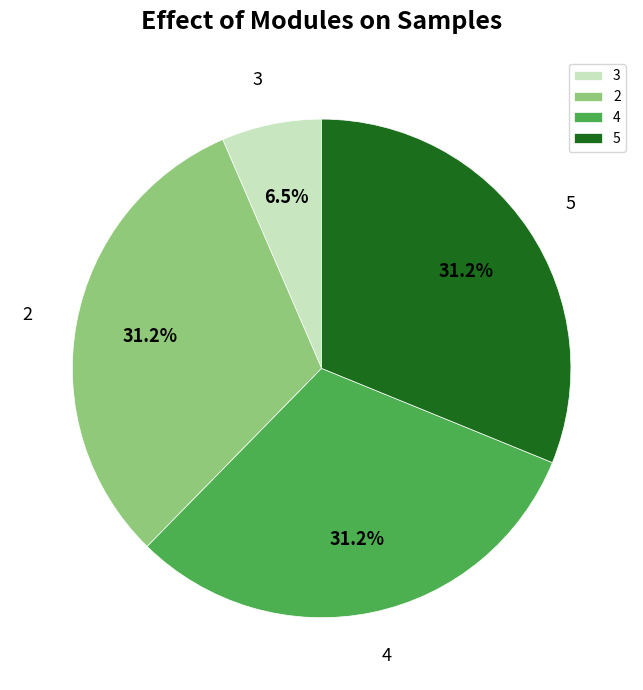

Does any single category account for the majority?

No